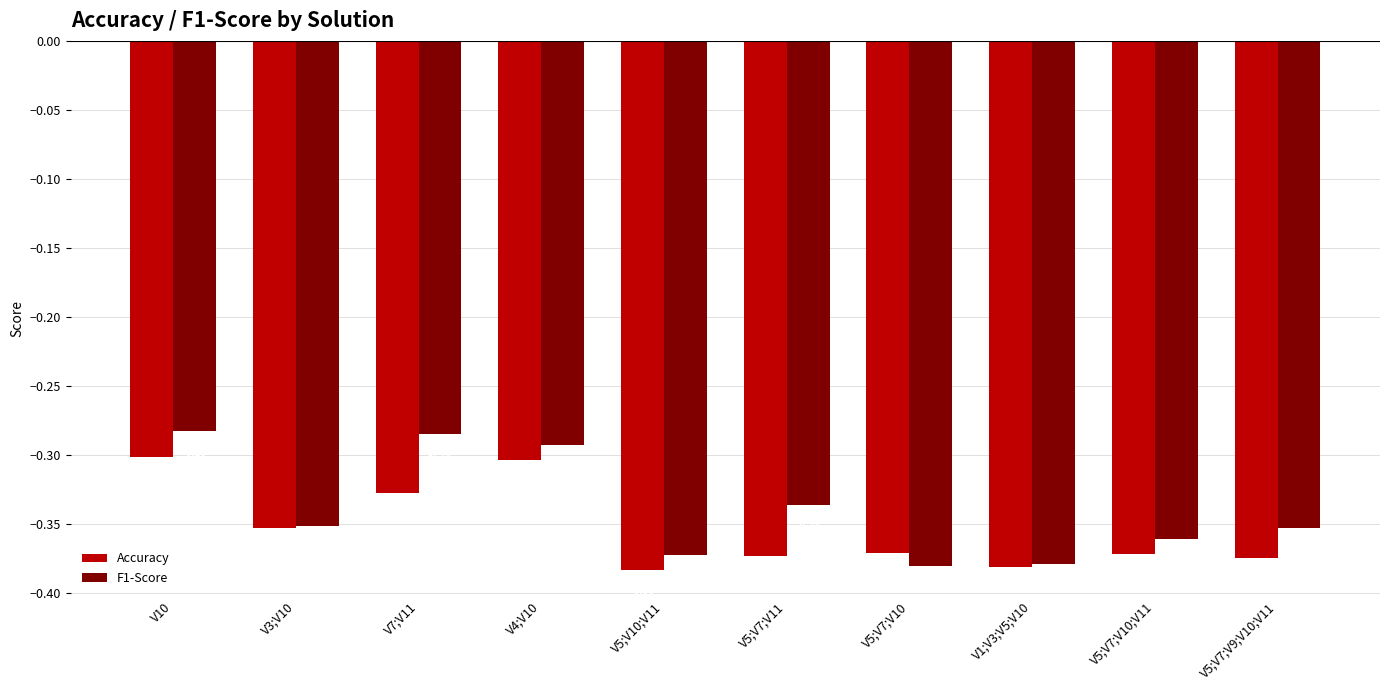

Rank the series by their average value, from lowest to highest.

Accuracy, F1-Score